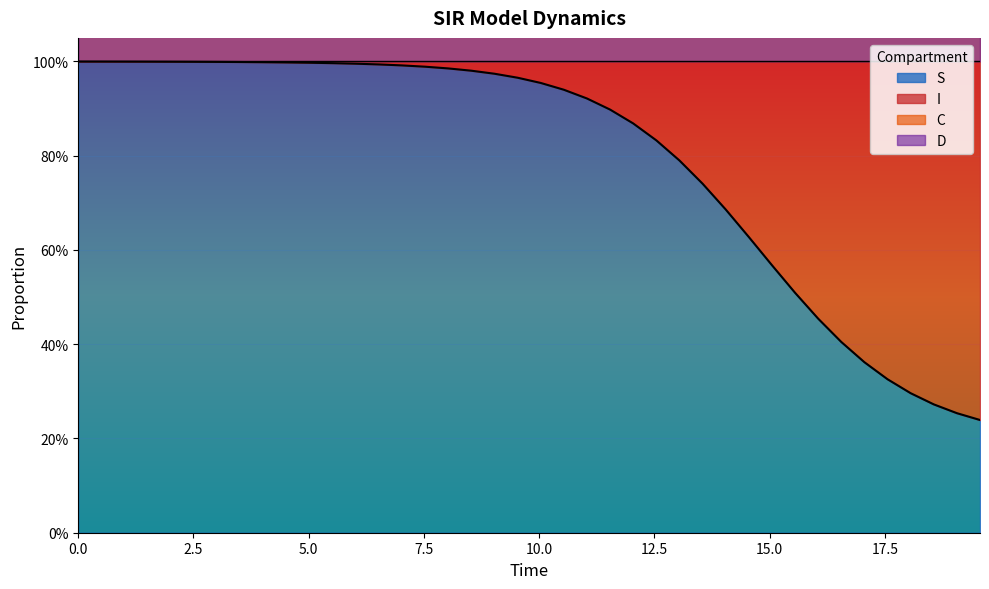

True or false: S and C intersect in this chart.

False